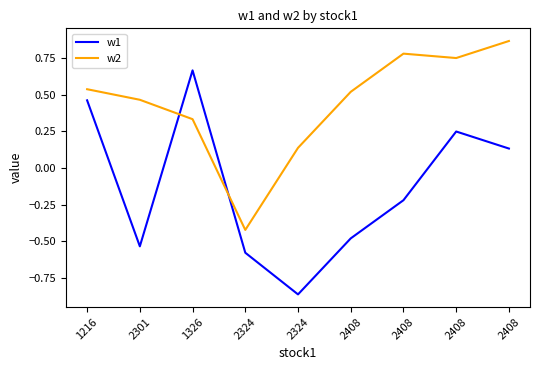

Which series changed the most between 2324 and 2324?

w2